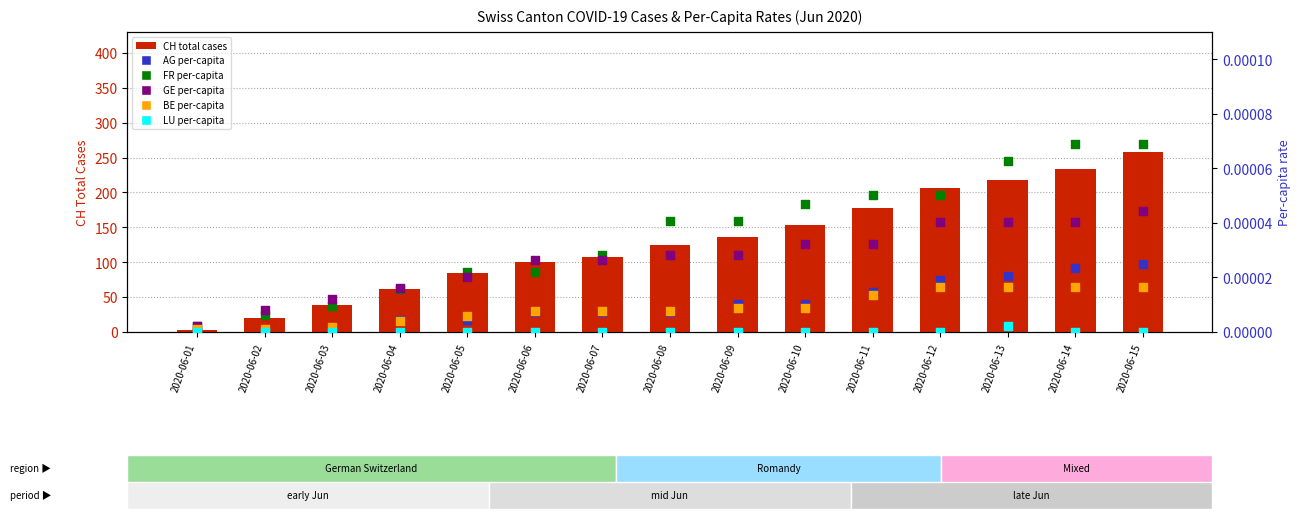

Which series has the largest total across all categories?

CH (total cases)